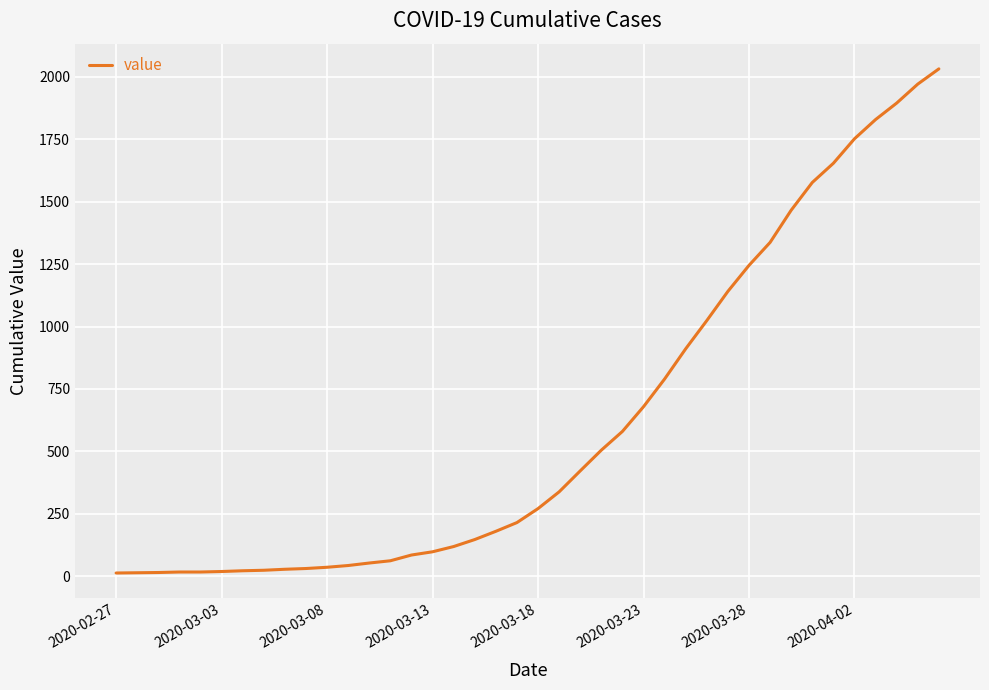

What is the maximum value shown in the chart?

2032